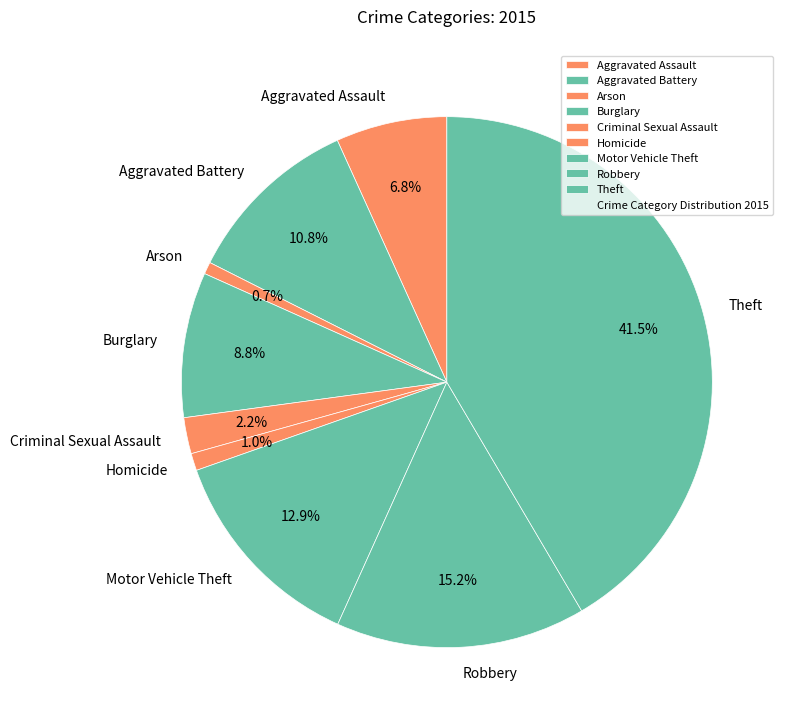

What percentage do Aggravated Assault and Arson together represent?

7.5%